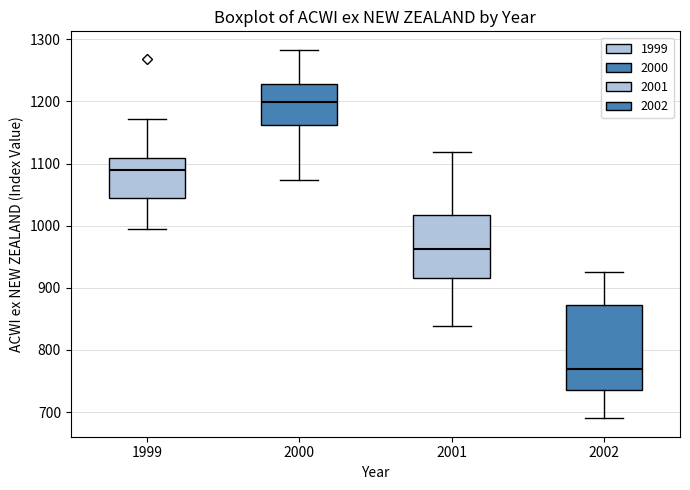

Reading left to right, read every box against the y-axis: the position of its median line, the range the box covers, and the ends of its whiskers. The values are not printed on the chart, so give them approximately, as read against the axis.

1999: median 1090, box 1050 to 1110, whiskers 990 to 1170
2000: median 1200, box 1160 to 1230, whiskers 1070 to 1280
2001: median 960, box 920 to 1020, whiskers 840 to 1120
2002: median 770, box 740 to 870, whiskers 690 to 930